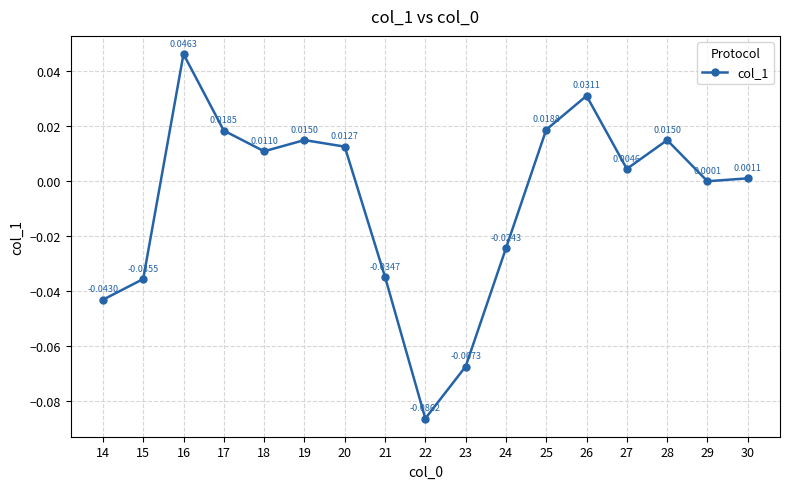

Does the chart display data point markers on the line(s)?

Yes